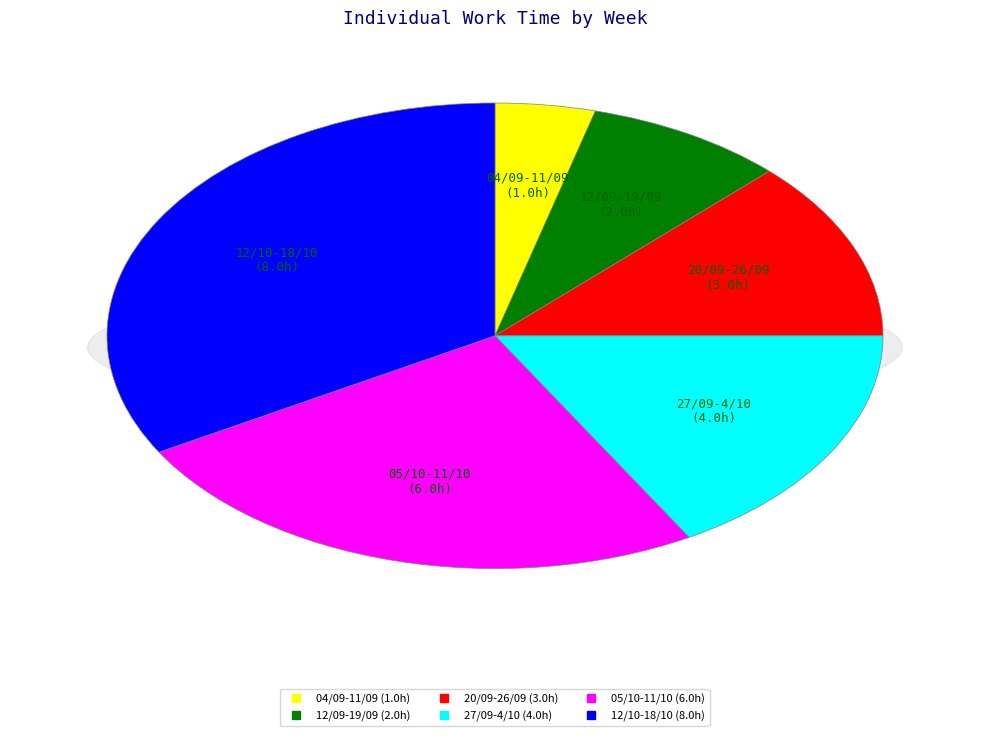

Between 05/10-11/10 and 04/09-11/09, which is larger?

05/10-11/10